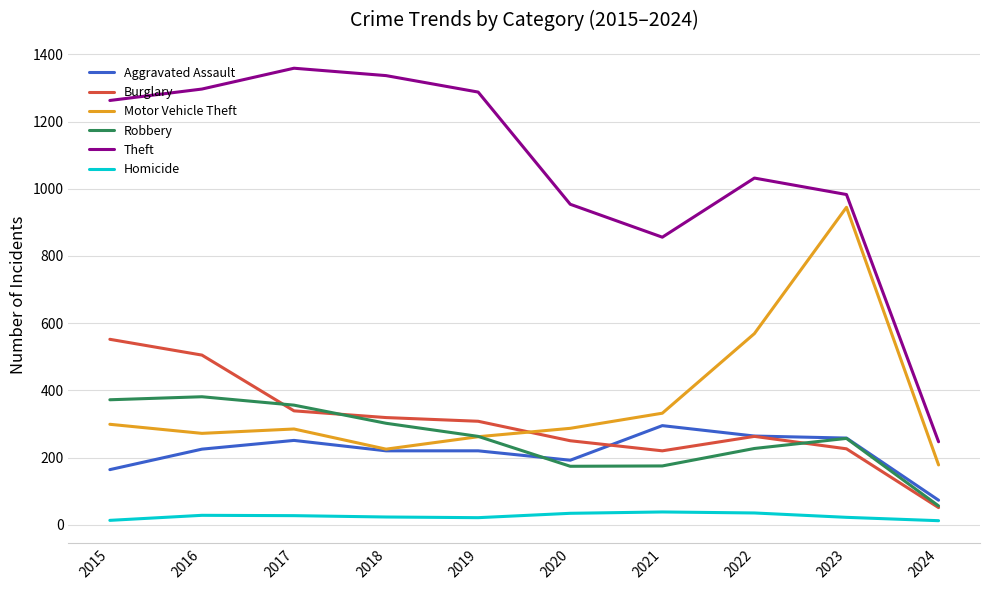

Rank the series by their maximum value, from lowest to highest.

Homicide, Aggravated Assault, Robbery, Burglary, Motor Vehicle Theft, Theft